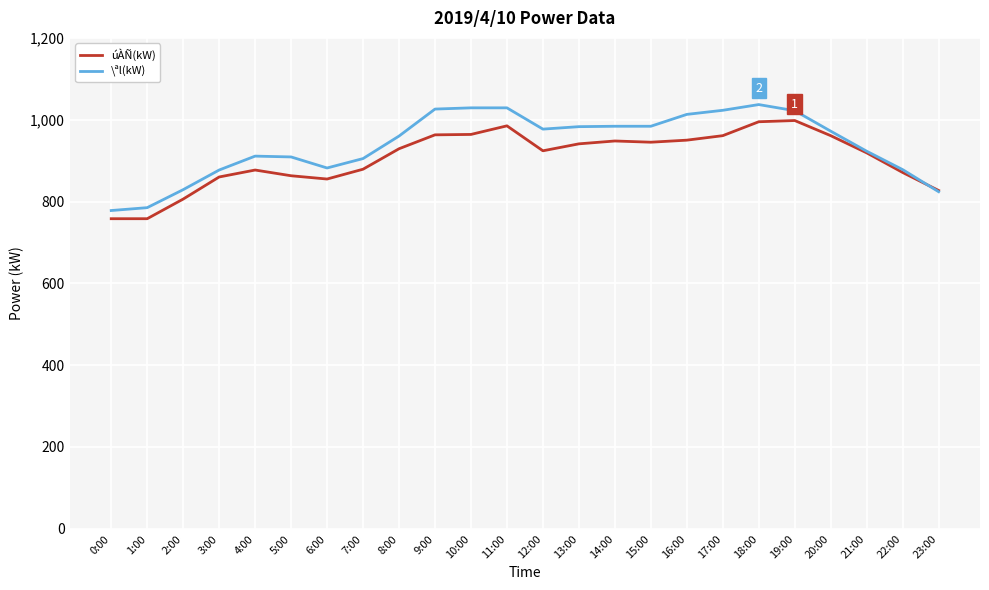

What is the lowest value of the \ªl(kW) series?

778